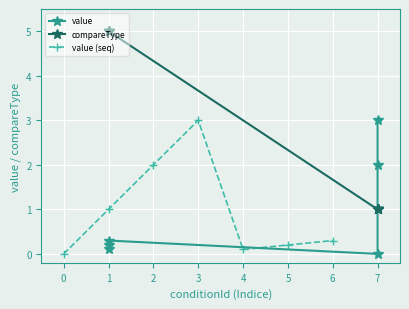

Is it true that value (seq) equals 0.2 at 5?

True